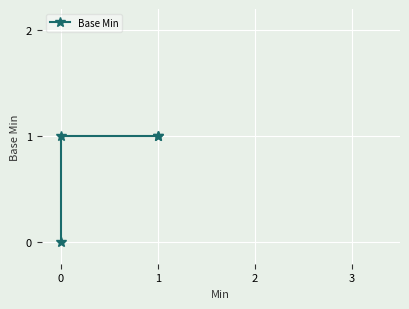

What is the sum of all values?

3